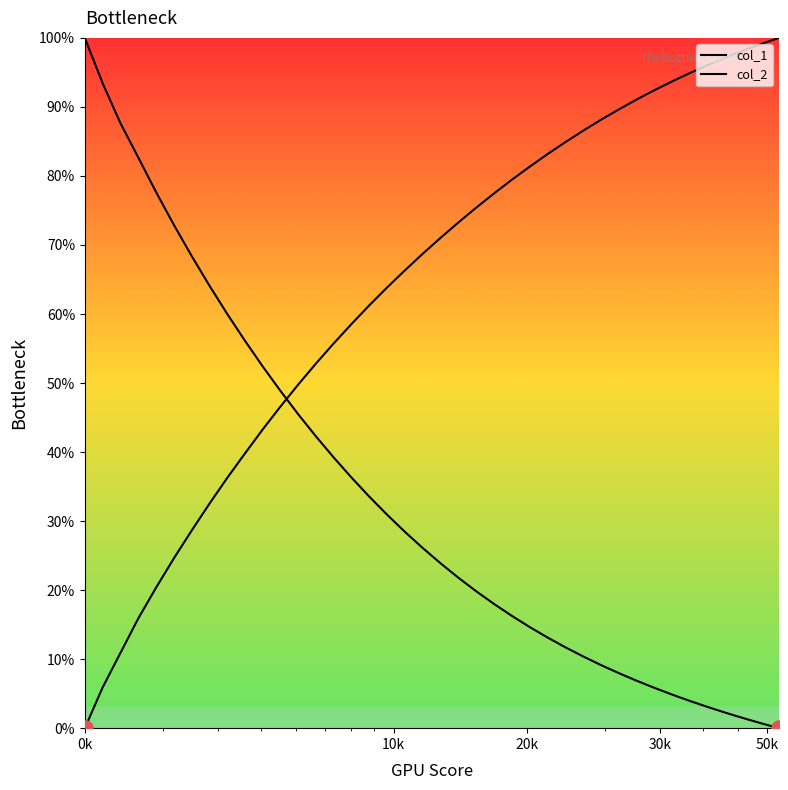

How many lines are shown in the chart?

2